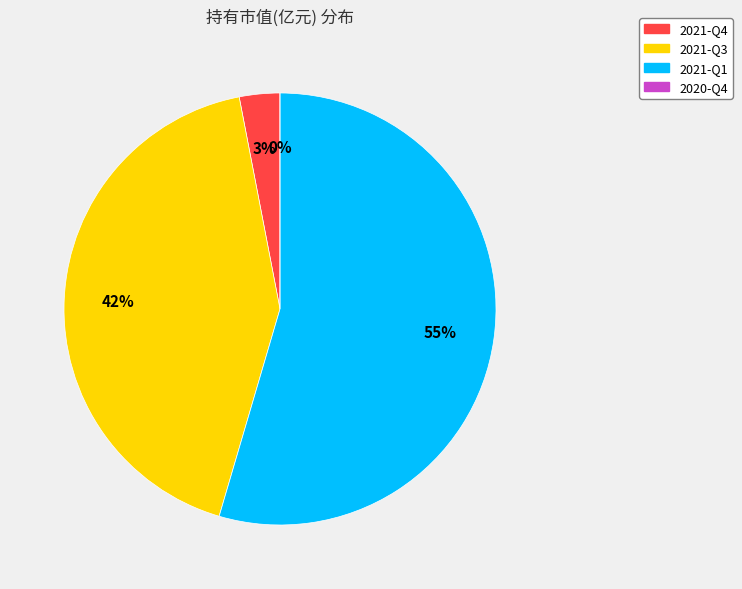

Do 2021-Q4 and 2020-Q4 together represent more than half of the pie?

No